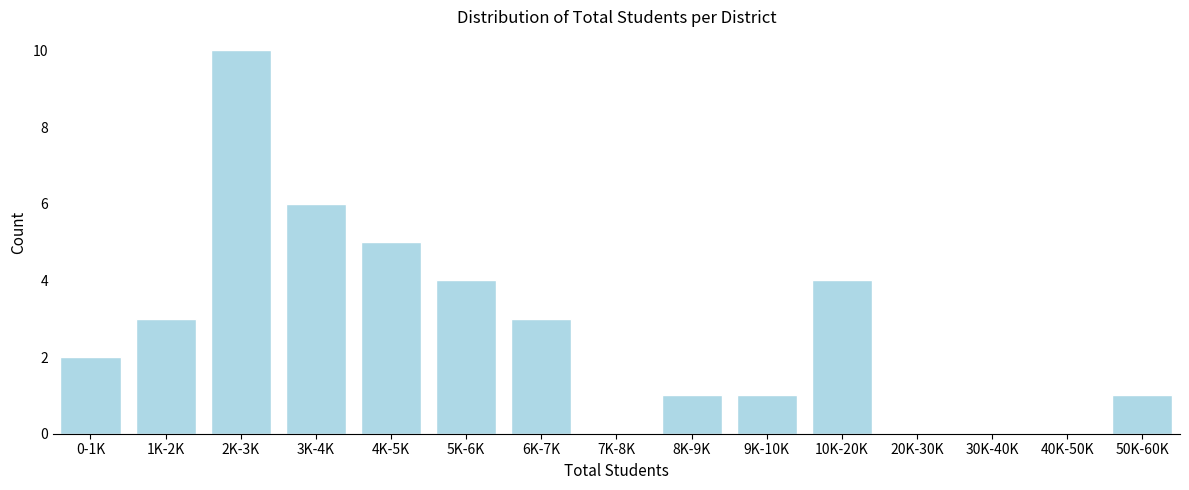

Reading left to right, extract all data points from this chart.

0-1K=2	1K-2K=3	2K-3K=10	3K-4K=6	4K-5K=5	5K-6K=4	6K-7K=3	7K-8K=0	8K-9K=1	9K-10K=1	10K-20K=4	20K-30K=0	30K-40K=0	40K-50K=0	50K-60K=1